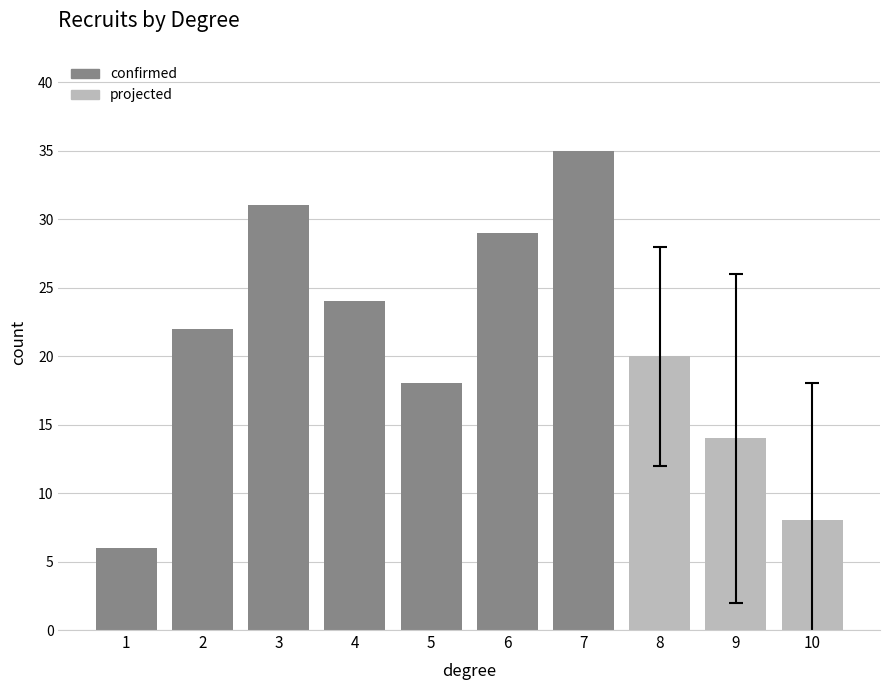

Does the chart contain stacked bars?

No